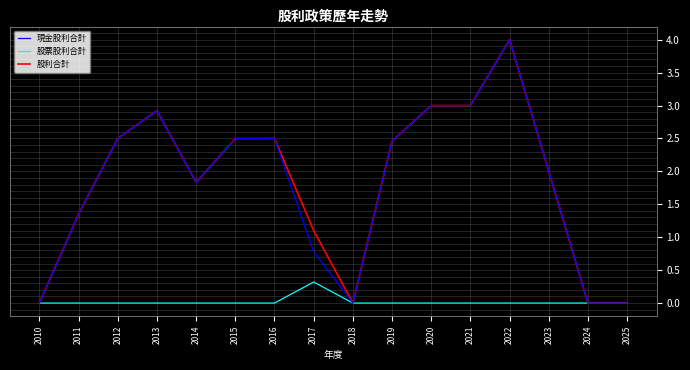

What is the difference between the highest and lowest values at 2019?

2.5